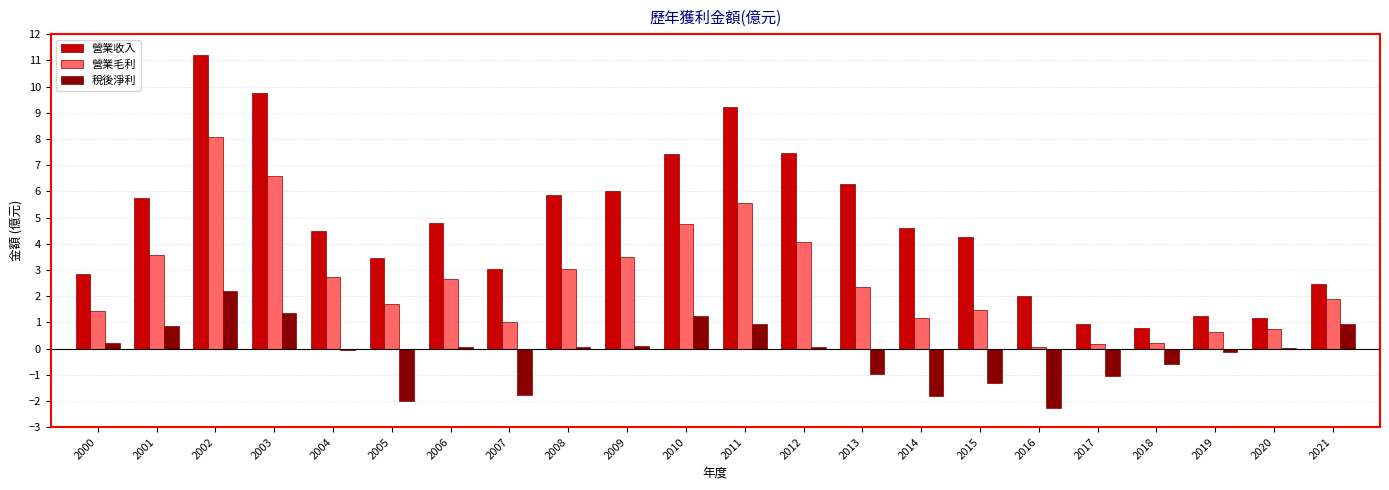

Which series has the widest spread of values?

營業收入